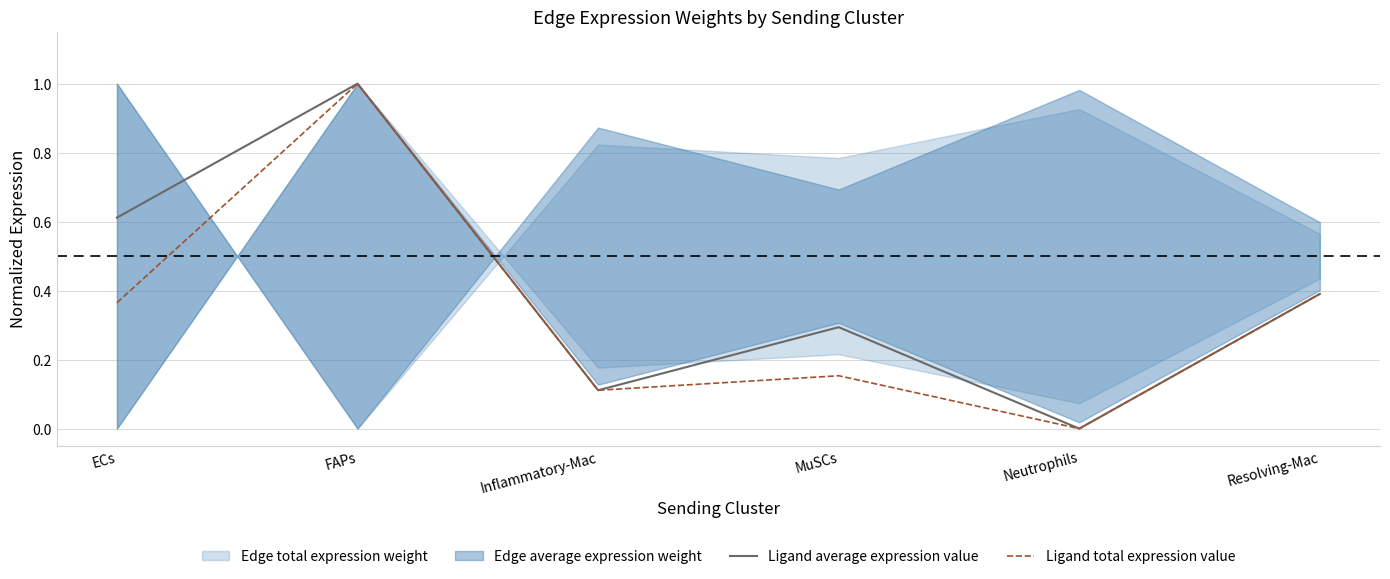

True or false: Ligand average expression value and Ligand total expression value intersect in this chart.

False